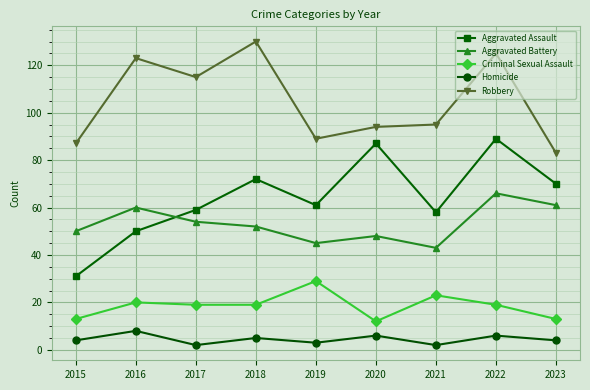

At which category is the sum across all series the highest?

2022